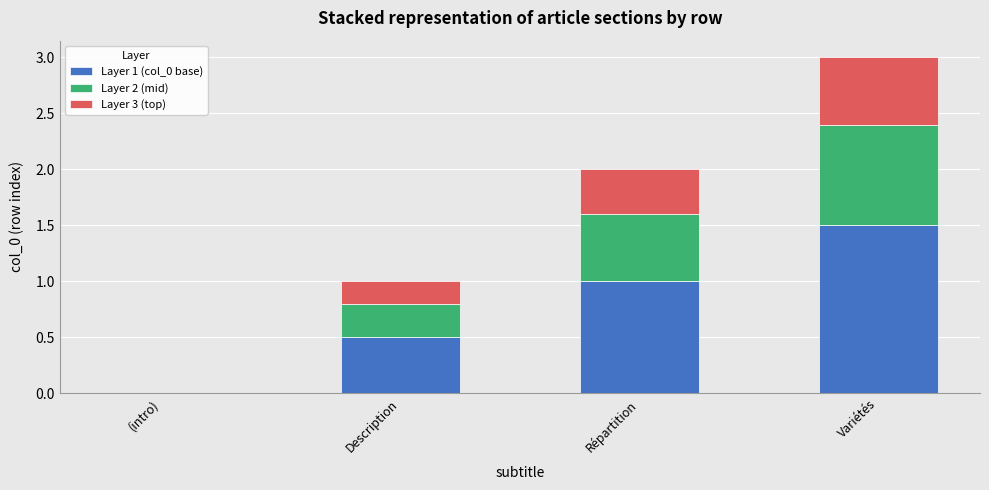

What is the total value across all series at Description?

1.0